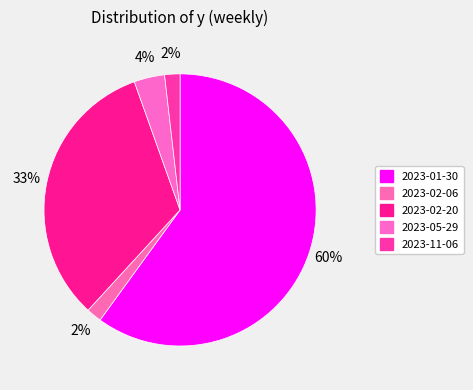

Which slice is the smallest?

2023-02-06